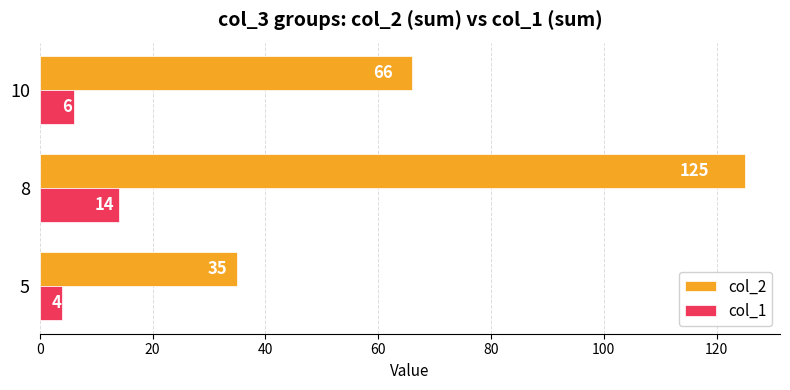

At which category is the sum across all series the highest?

8